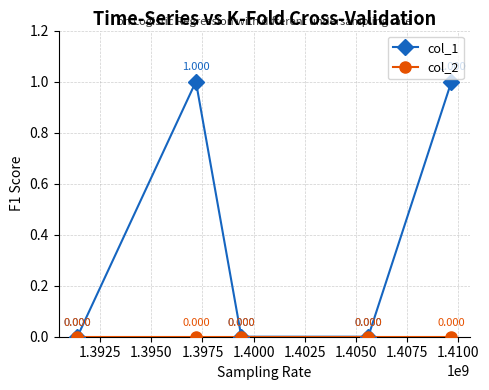

True or false: col_1 has more than 1 points higher than both neighbors.

False